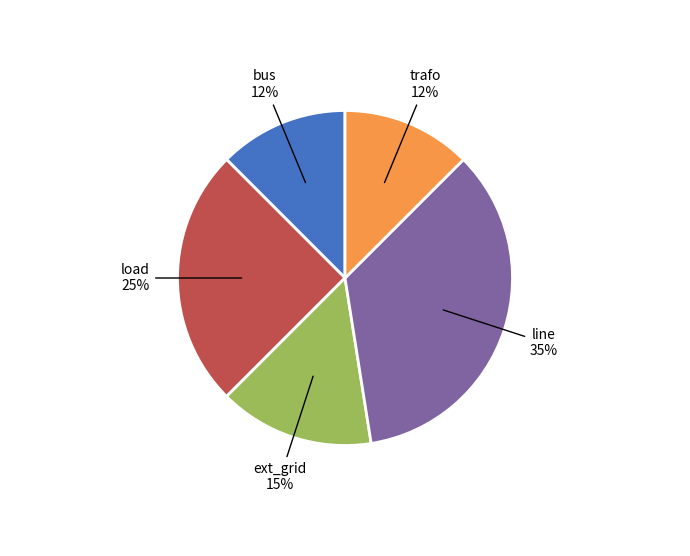

To the nearest percent, what is the average slice percentage?

20%